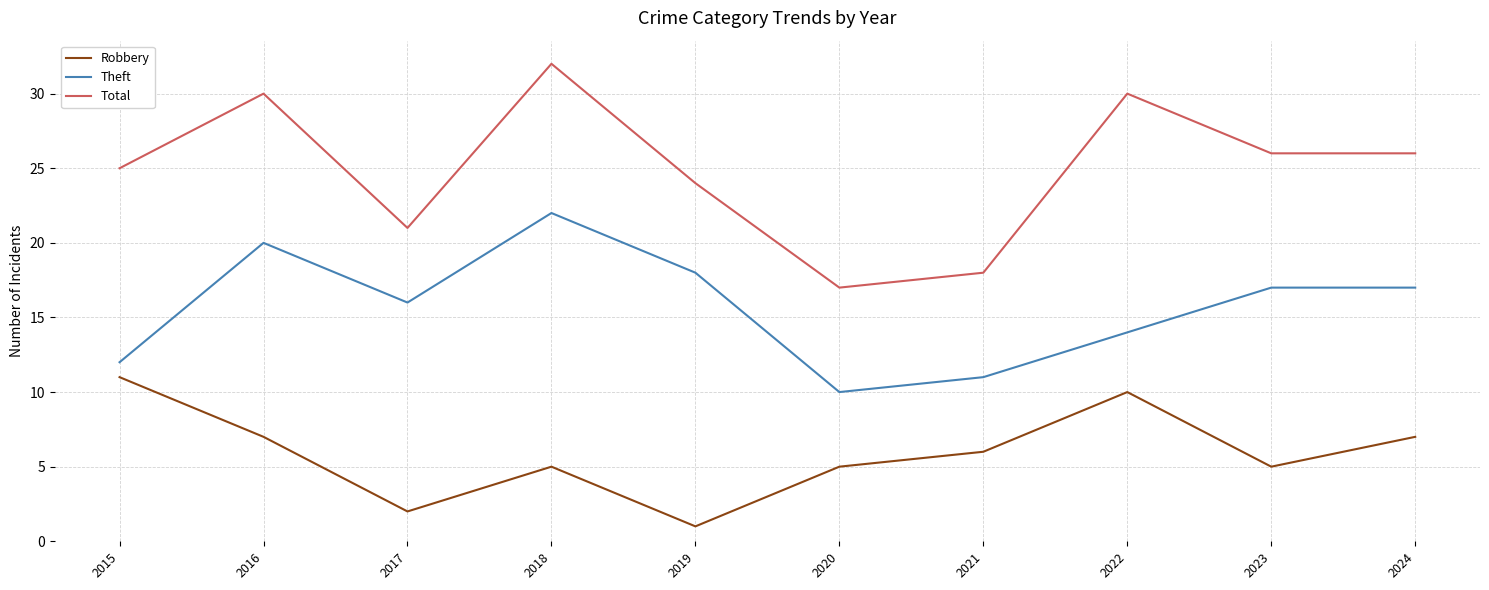

What is the highest value of the Robbery series?

11